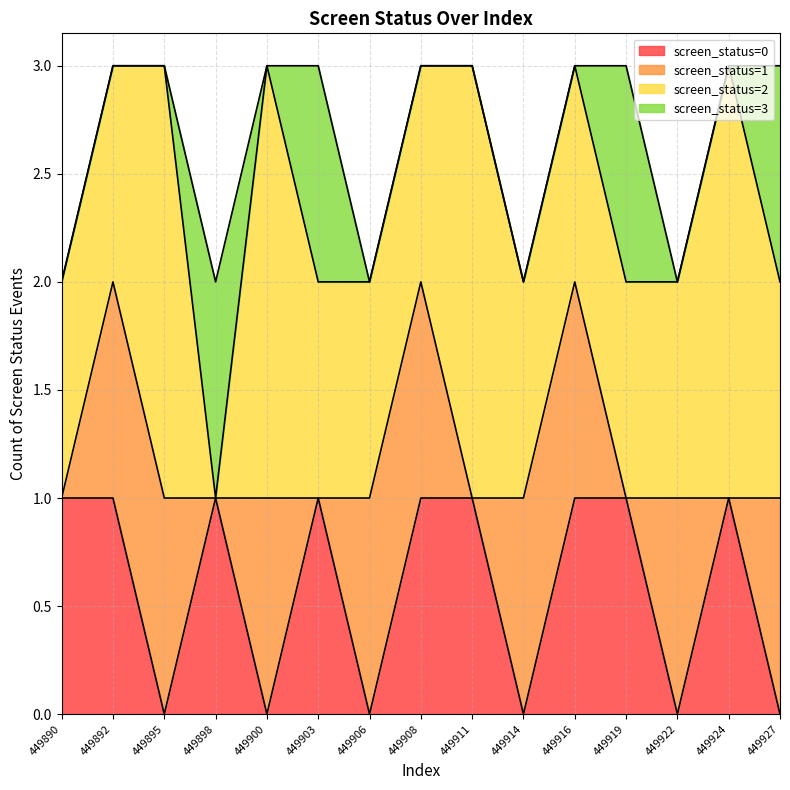

What is the total value across all series at 449911?

3